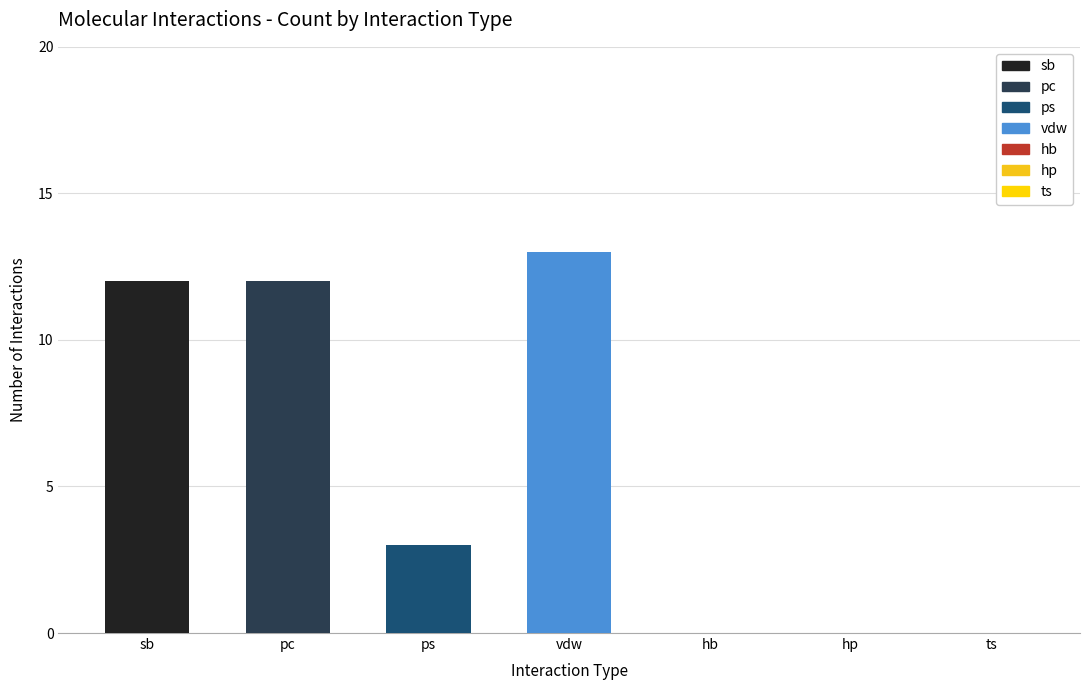

The value at hp is 6. True or false?

False